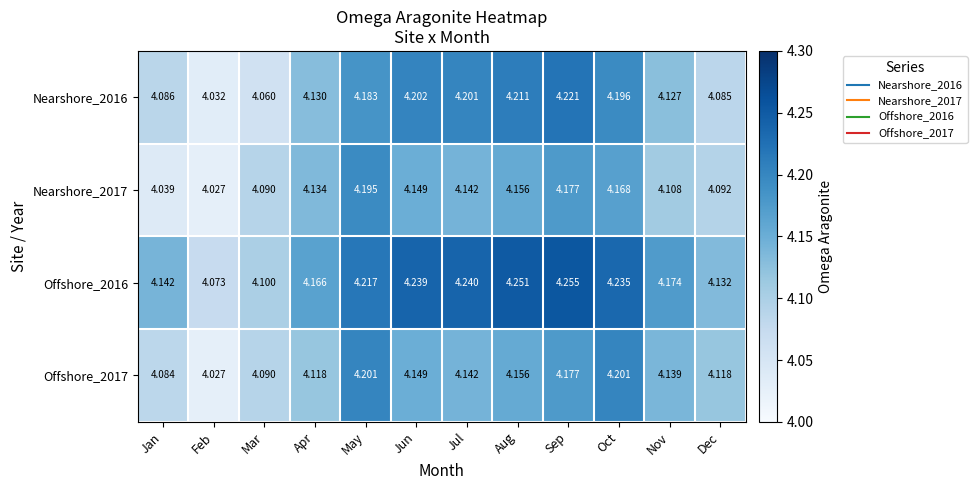

Count the number of data series in this chart.

4